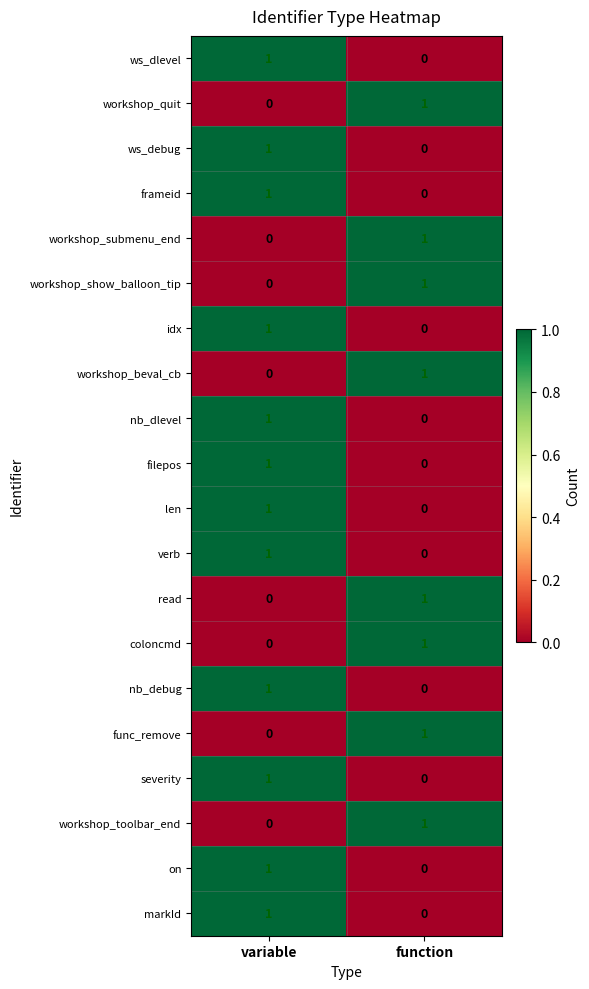

At which category is the sum across all series the highest?

variable